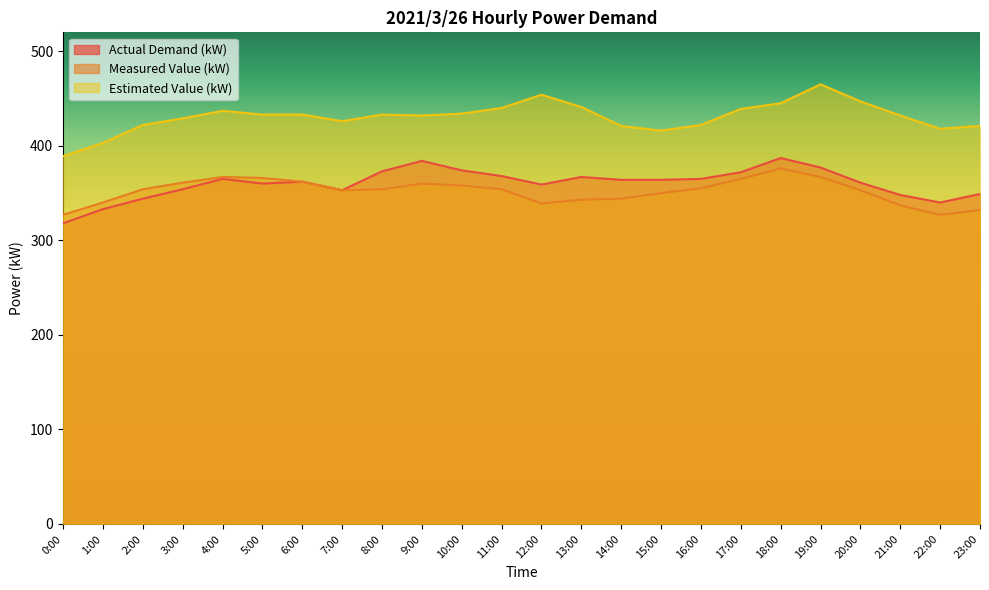

What is the difference between the second highest and minimum values in the Measured Value (kW) series?

40